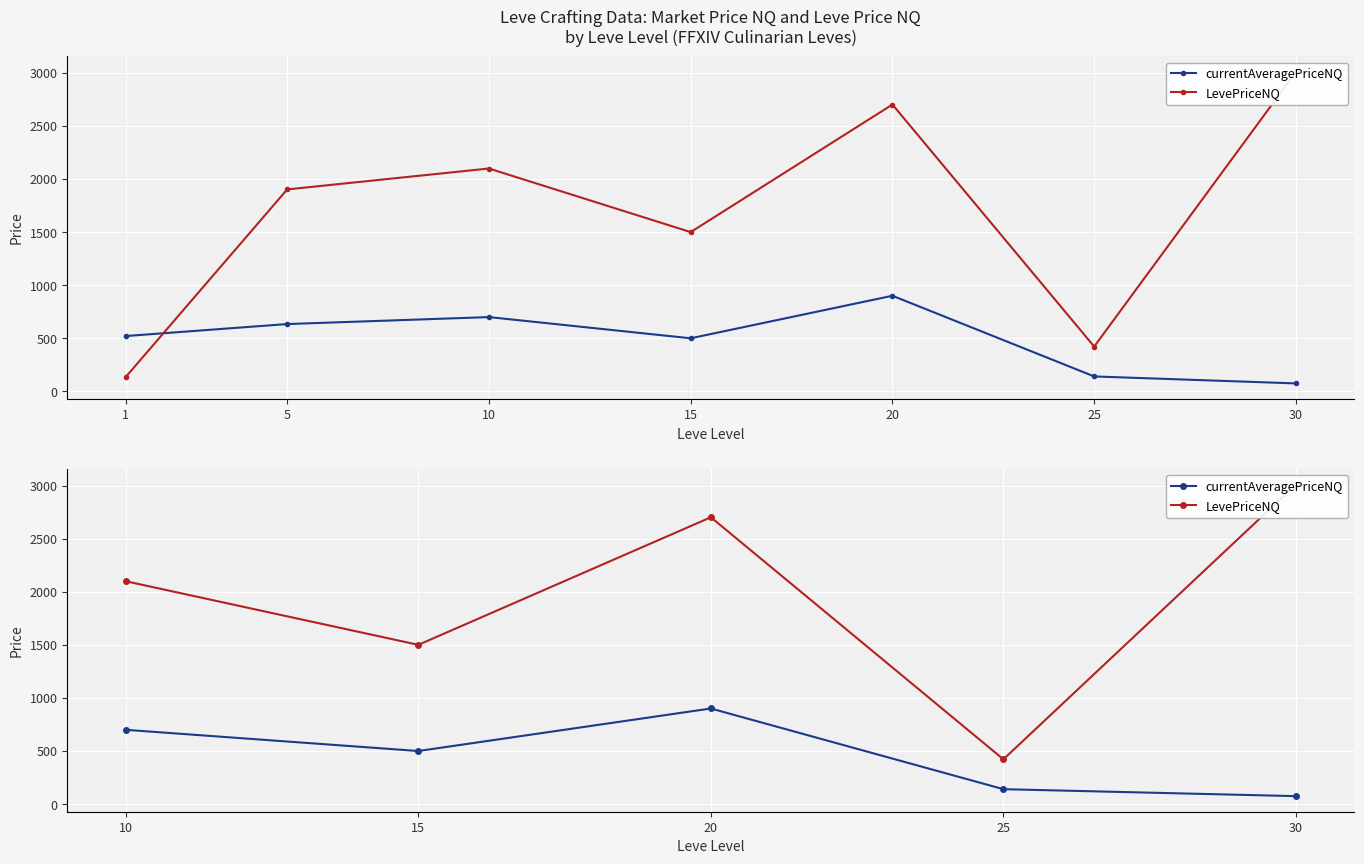

List the series in order of their overall mean, highest first.

LevePriceNQ, currentAveragePriceNQ